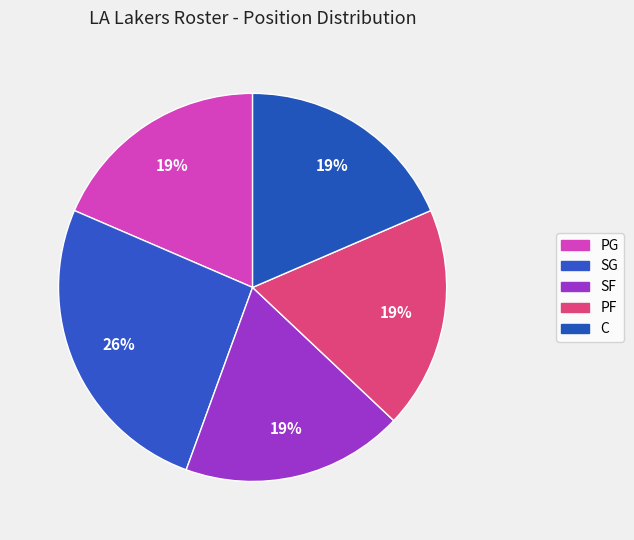

Which slice is the largest?

SG